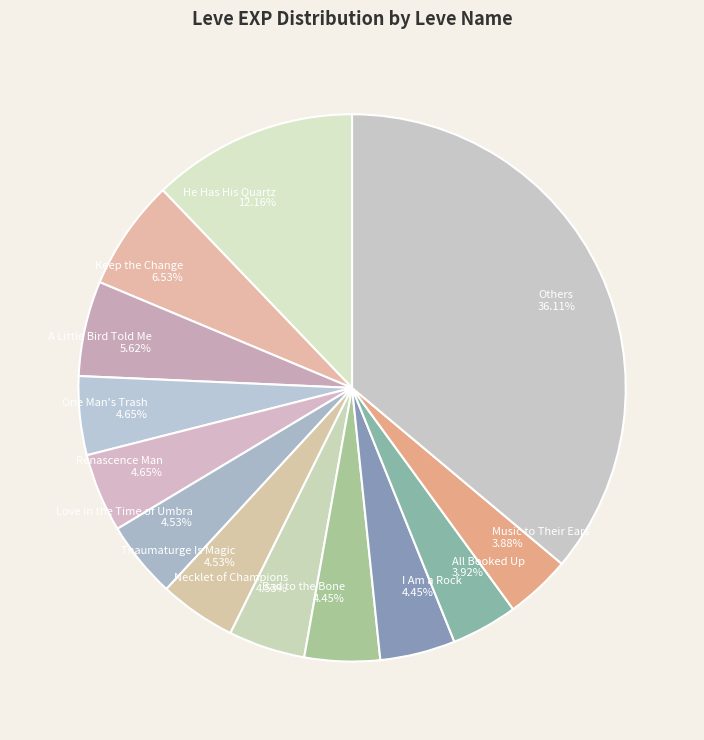

Do Others 36.11% and Necklet of Champions 4.53% together represent more than half of the pie?

No